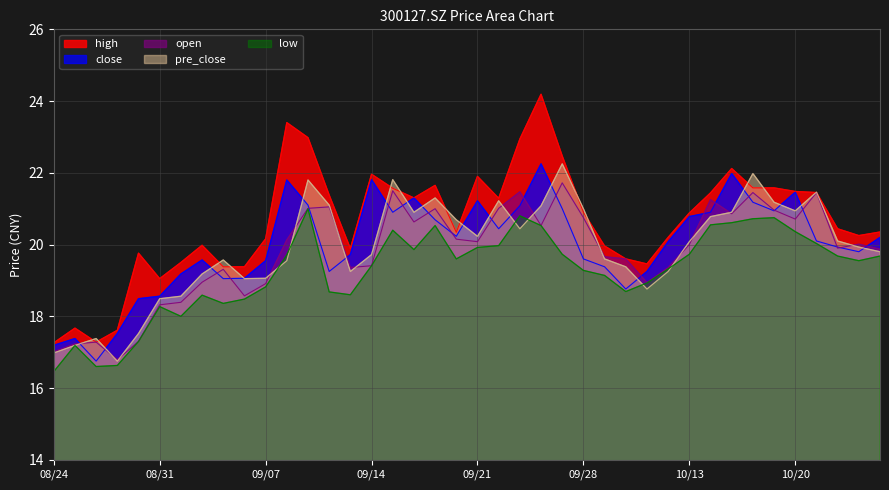

What is the minimum value shown in the chart?

16.5